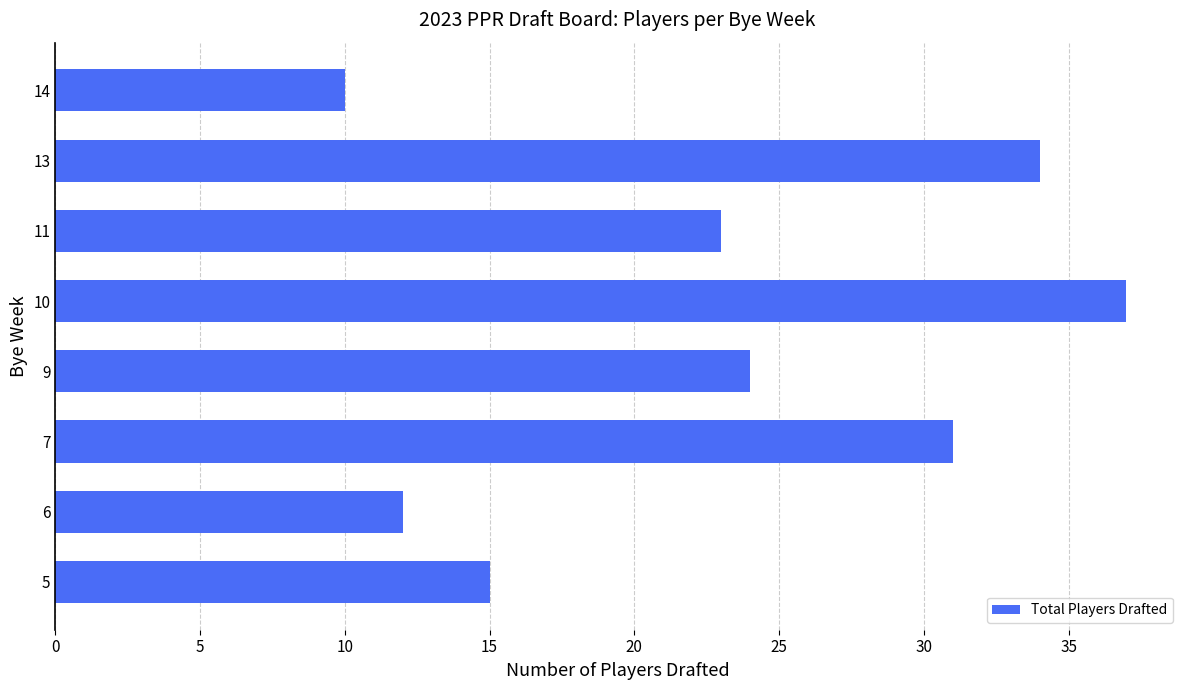

How many bars are there in total?

8